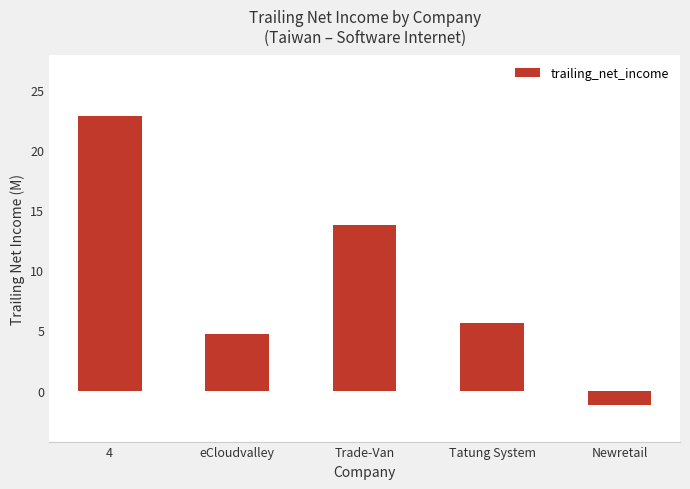

What is the greatest value displayed?

22.9